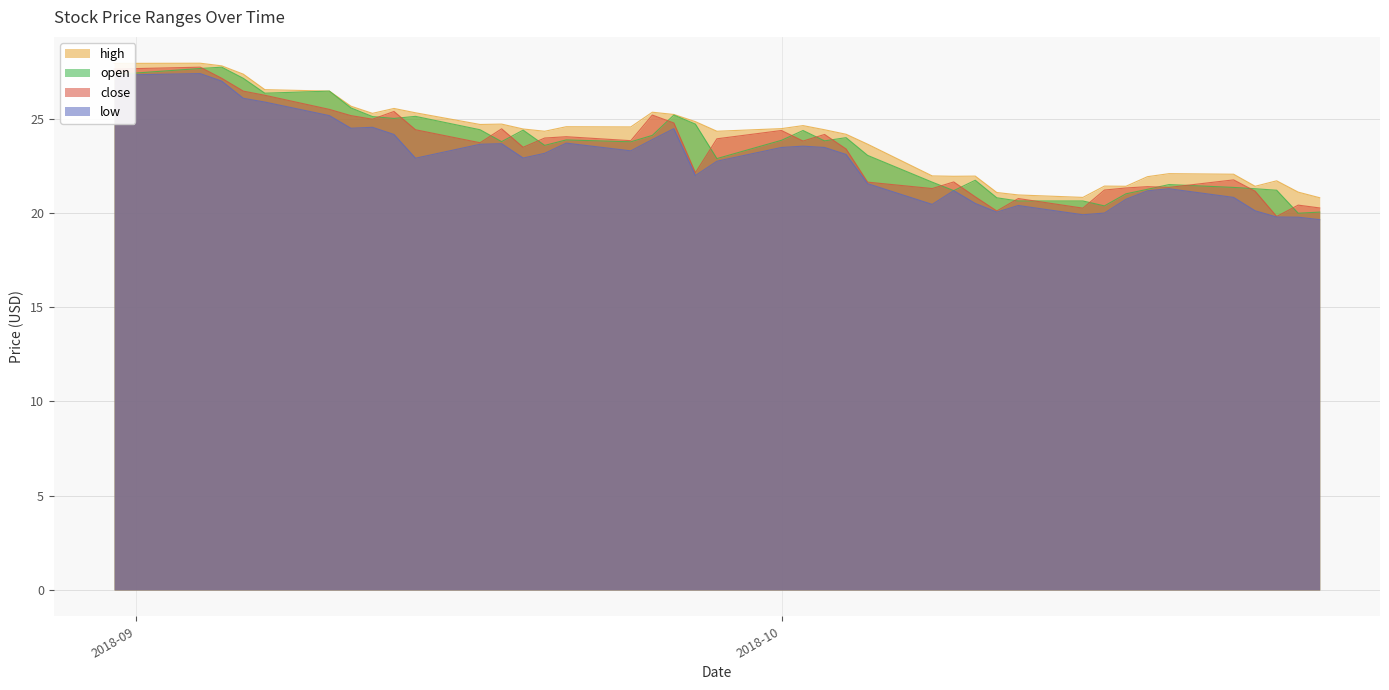

What is the sum of all close values?

931.4